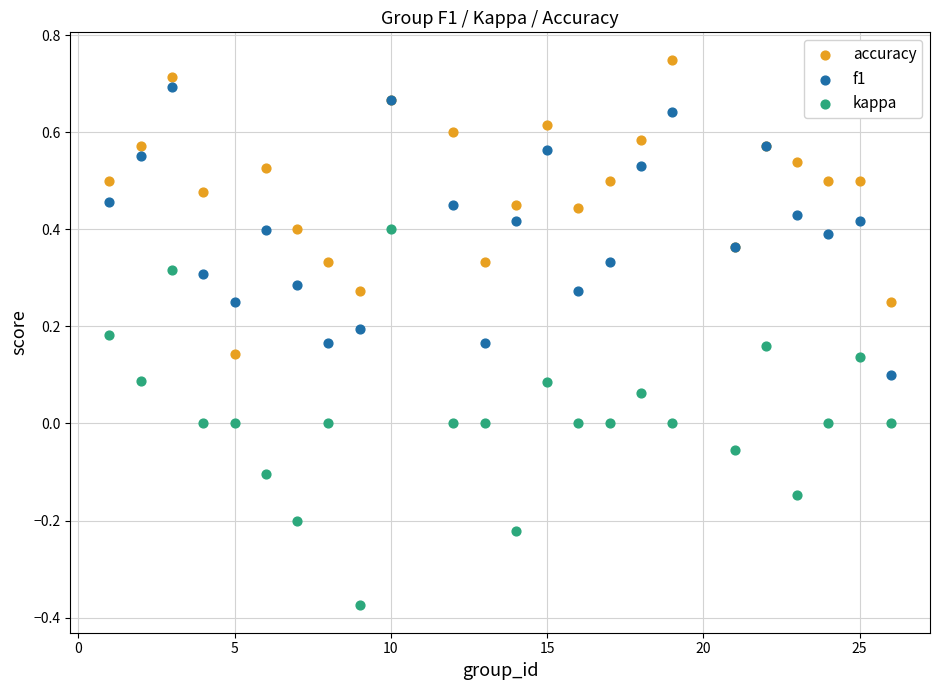

Which series has the widest spread of Y values?

kappa